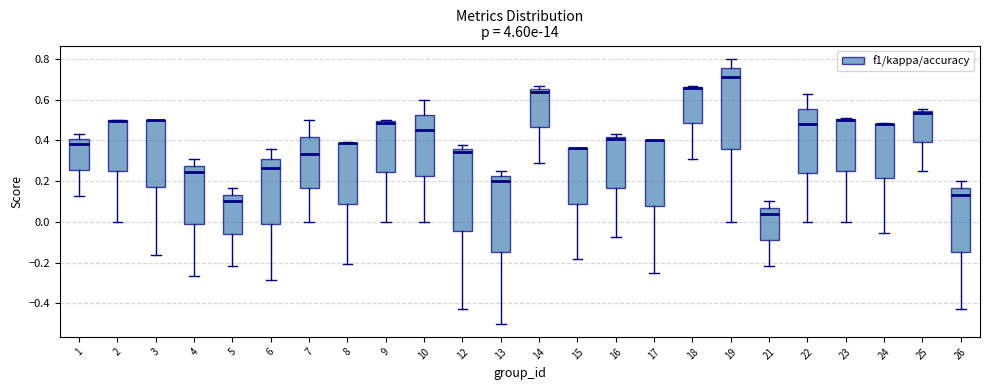

Where is the lower edge of the box at x = 21 on the y-axis? The values are not printed on the chart, so give them approximately, as read against the axis.

-0.08